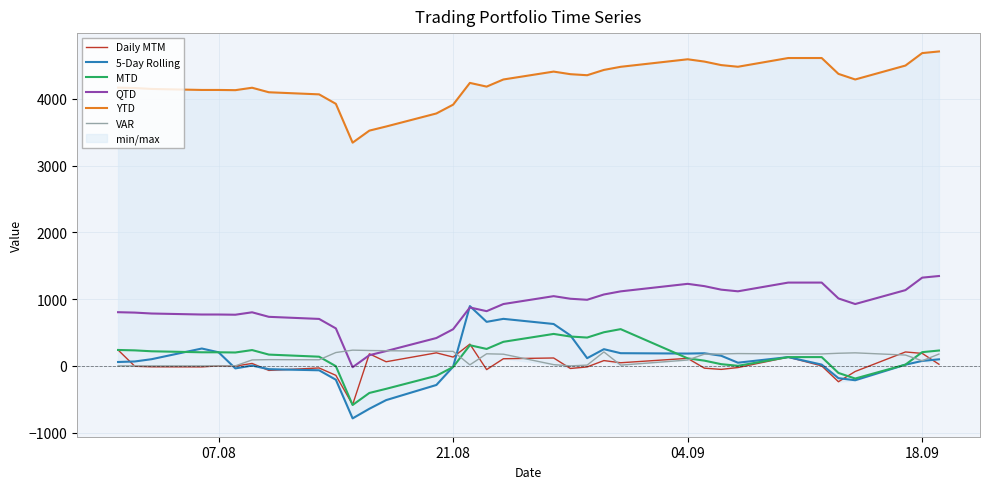

What is the maximum value for VAR?

235.8